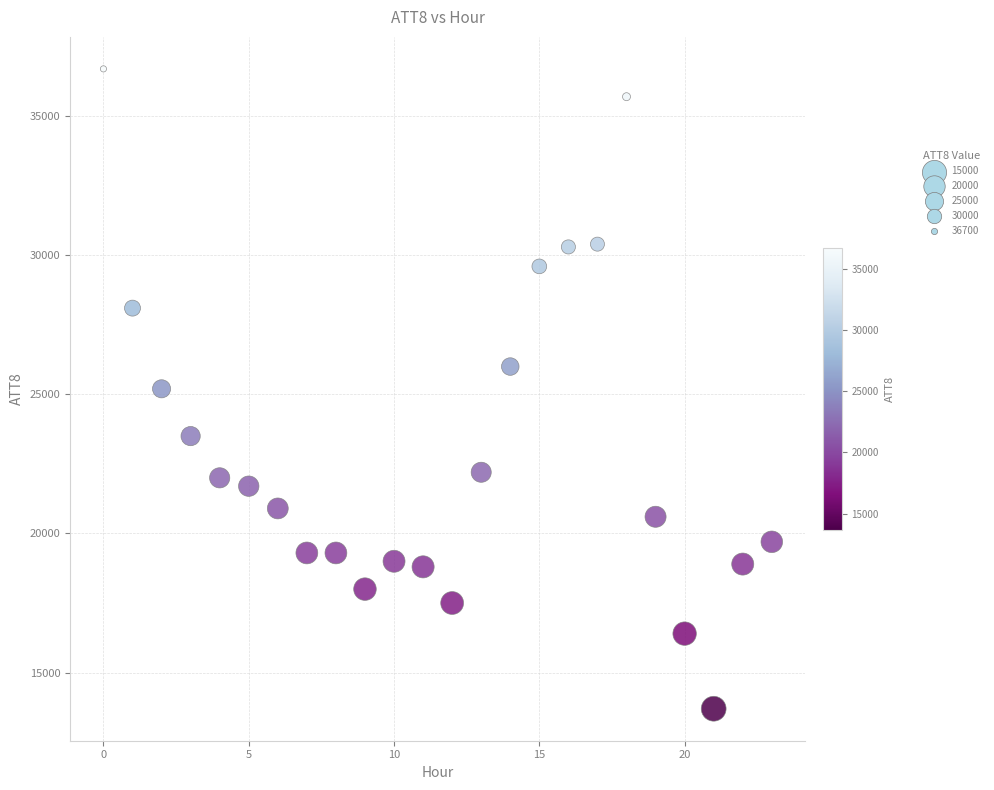

What is the range of Y values (max minus min)?

23000